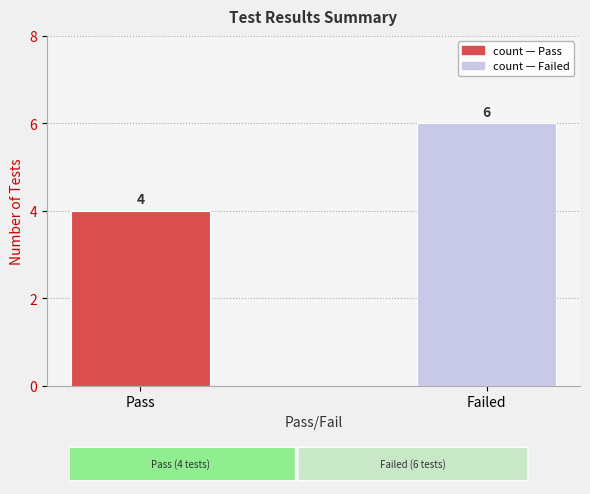

Where is the data nearest to the value 5?

Pass